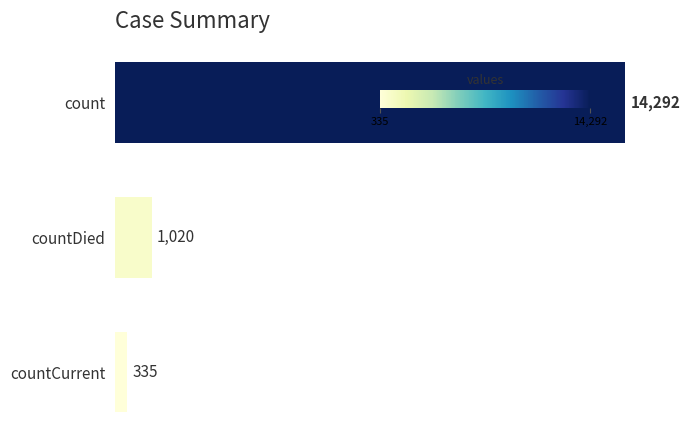

Approximately how many times larger is the value at count compared to countCurrent?

42.7